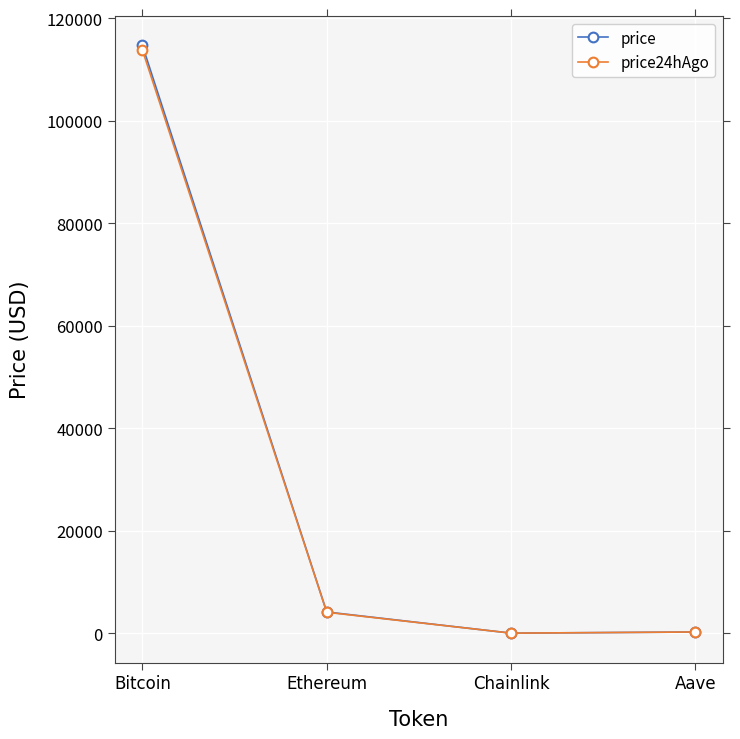

Count the number of data series in this chart.

2